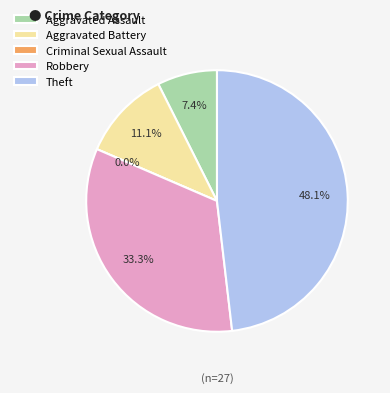

What is the change in value from Aggravated Assault to Theft?

+11